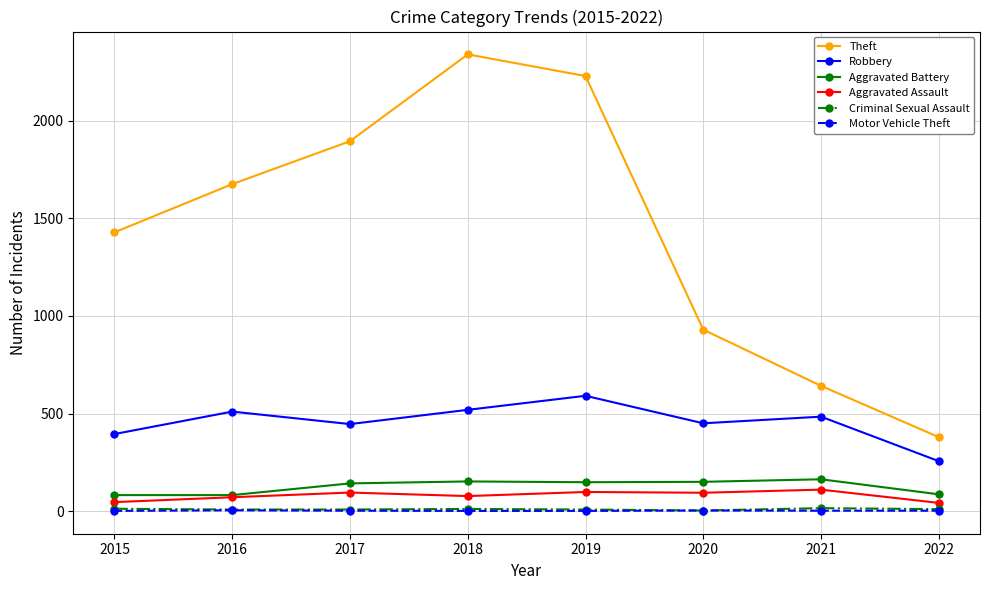

At which label is Theft closest to 1360?

2015